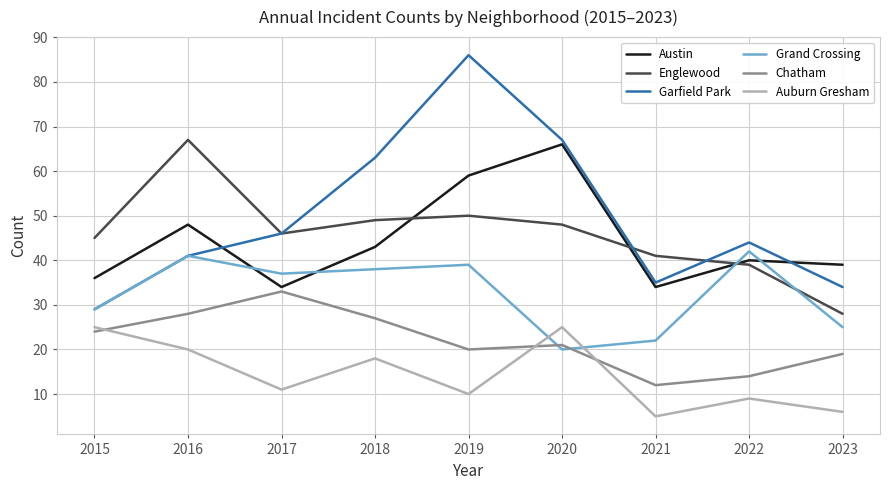

Where does the Chatham series first go above 21?

2015